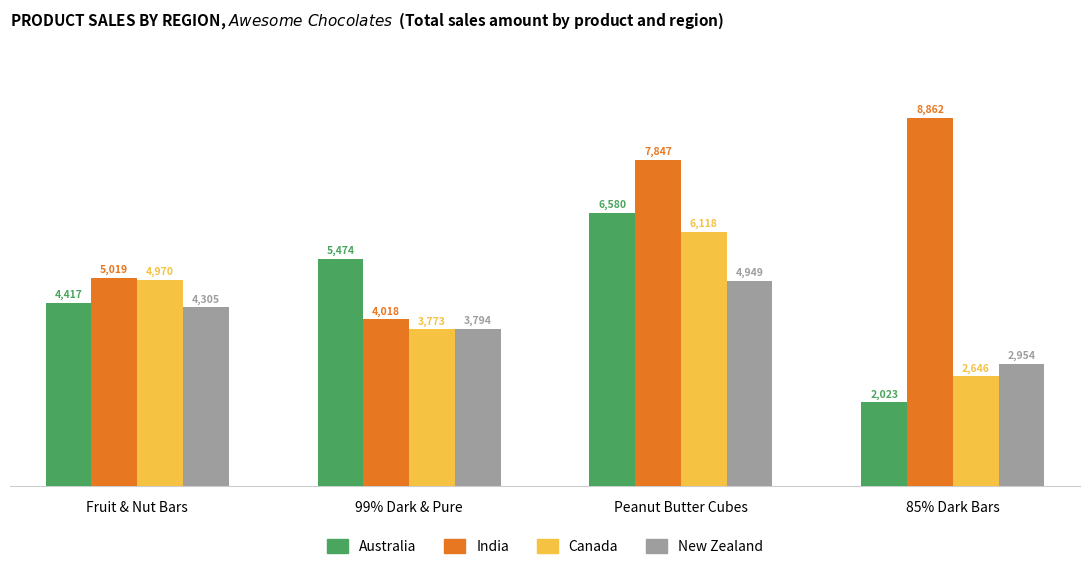

At Fruit & Nut Bars, list the series in order from largest to smallest.

India, Canada, Australia, New Zealand